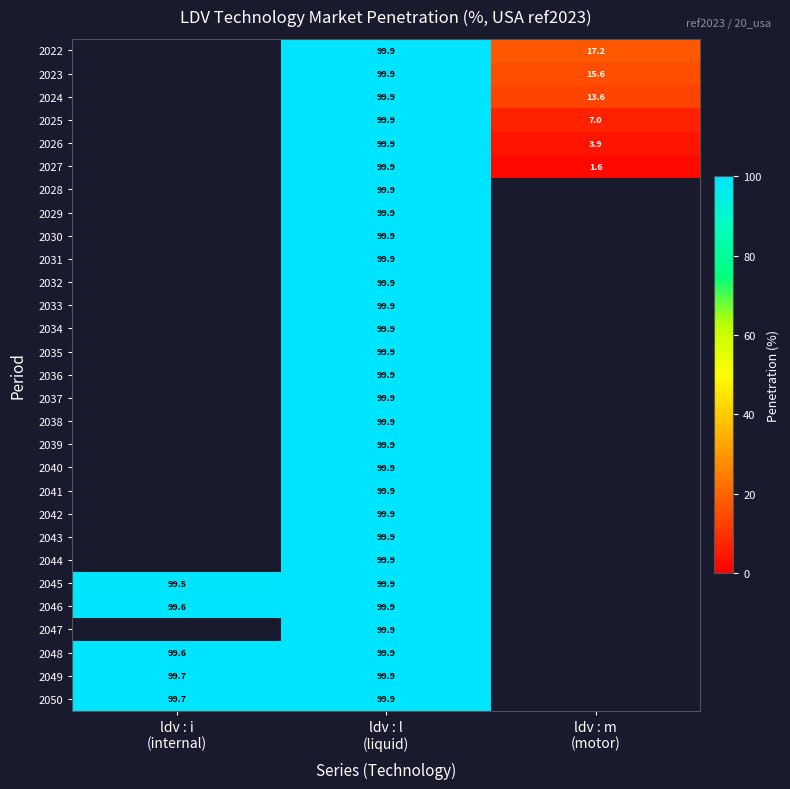

List the labels in order of 2049 value, largest first.

ldv : l (liquid), ldv : m (motor), ldv : i (internal)